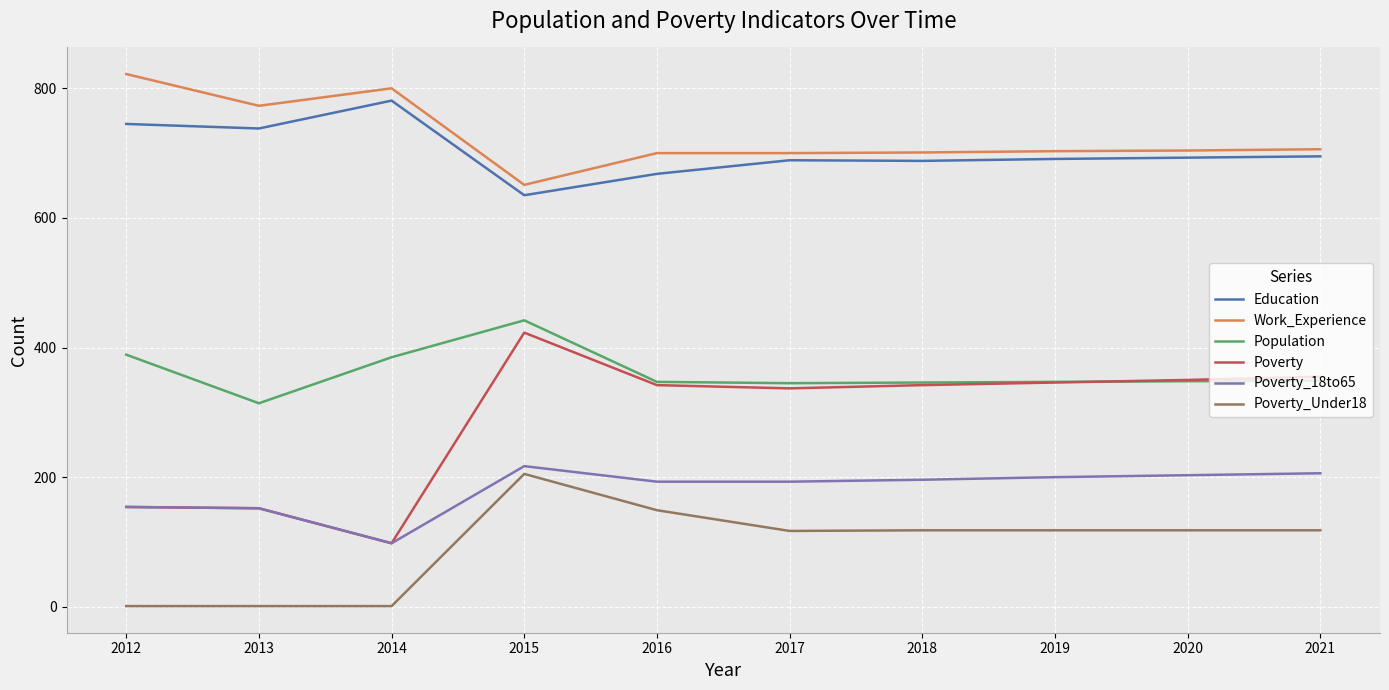

What is the sum of the Poverty values at 2016 and 2021?

697